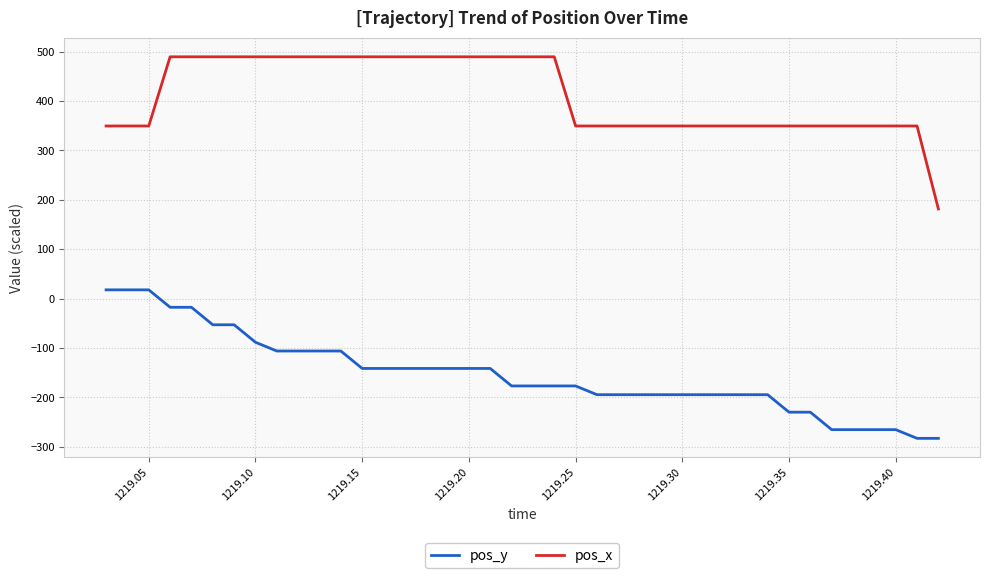

How many series are shown in this chart?

2